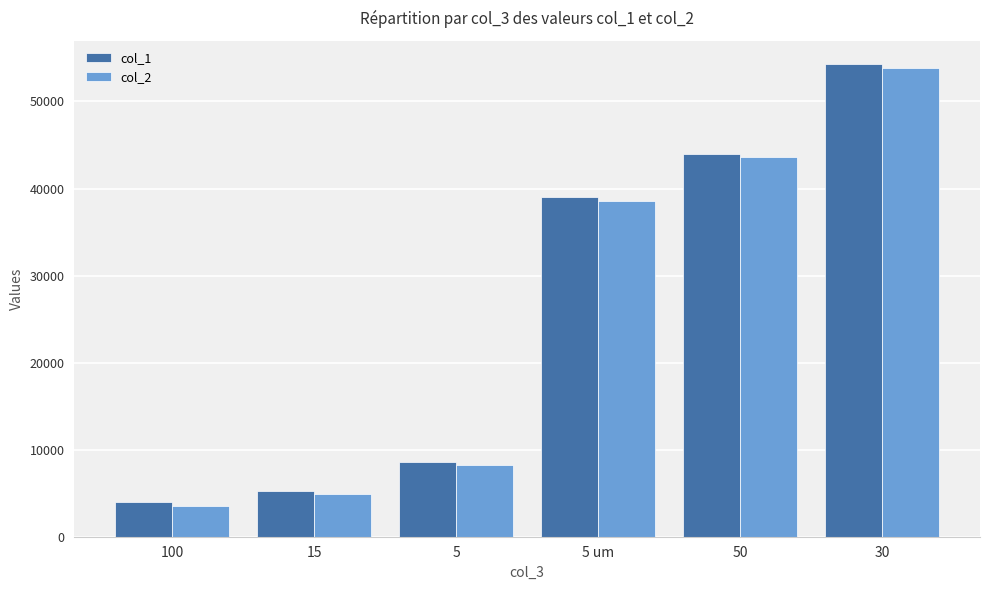

At which category is the sum across all series the highest?

30